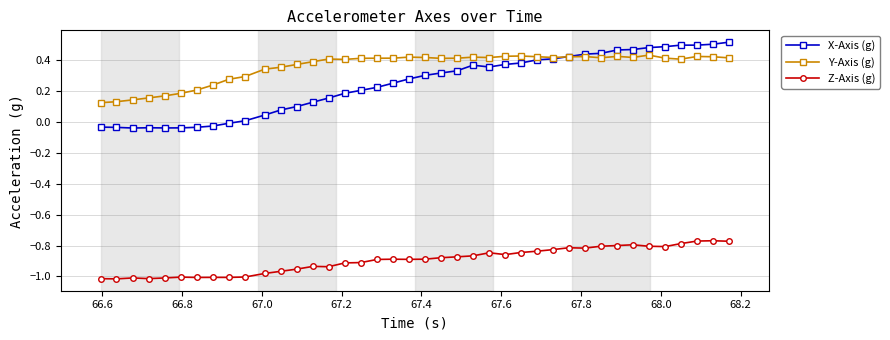

Which series has the largest total across all categories?

Y-Axis (g)